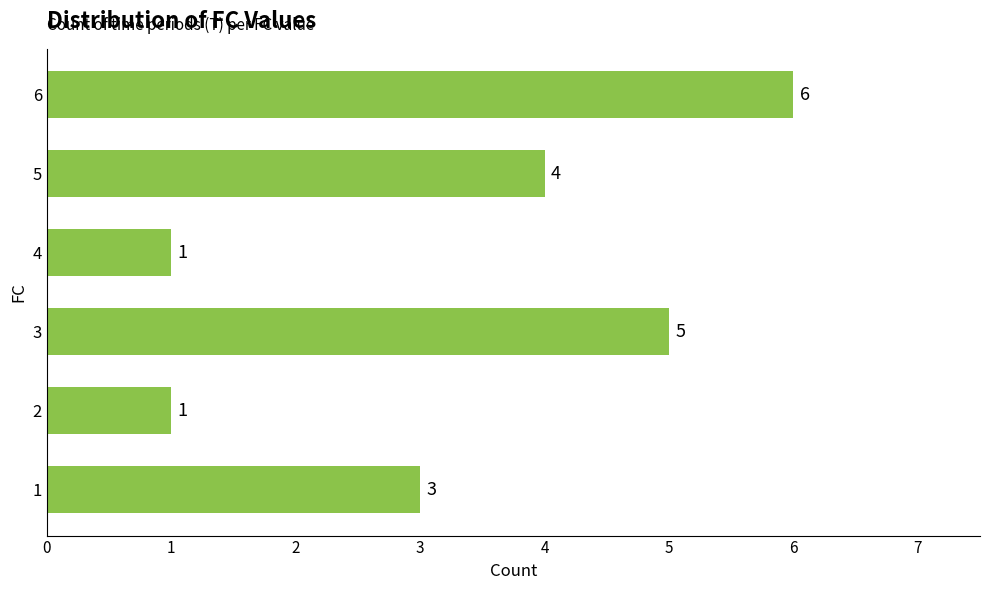

What is the change in value from 4 to 5?

+3